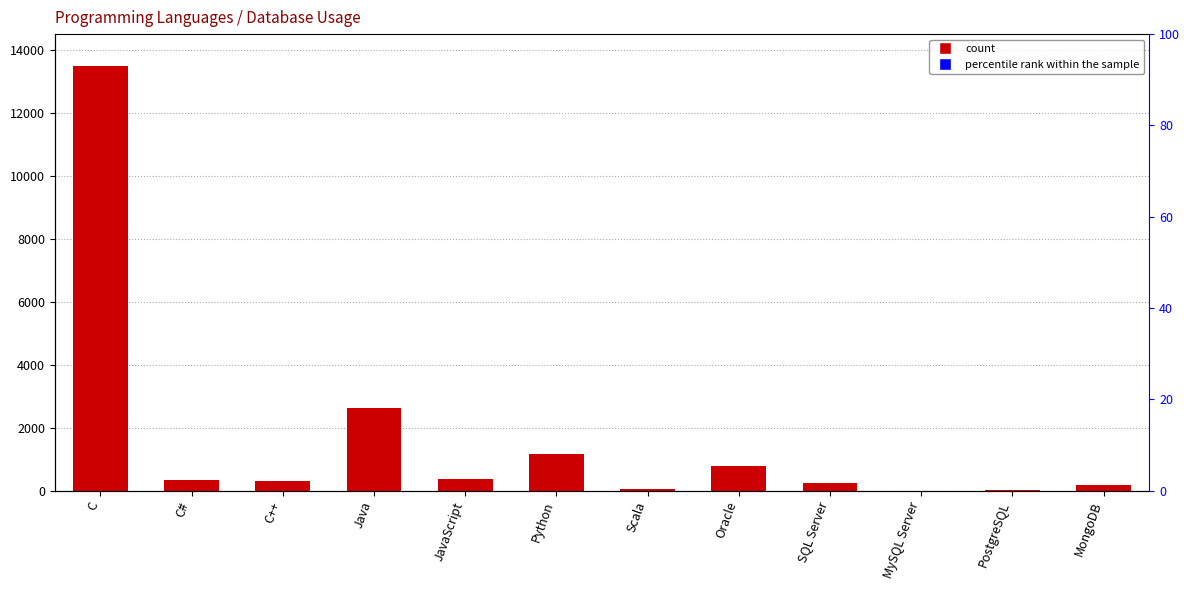

True or false: the data shows 333 at C#.

True